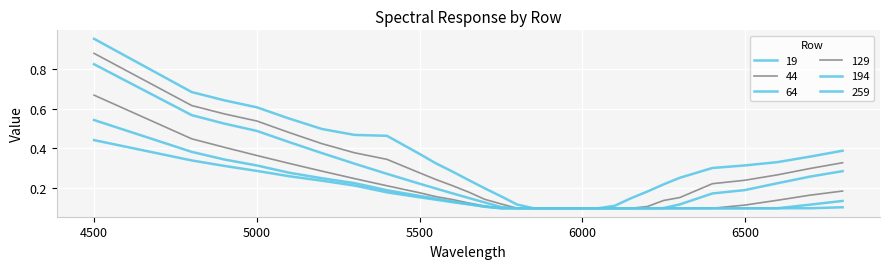

Reading right to left, transcribe all the data shown in this chart.

19: 0.4	0.4	0.3	0.3	0.3	0.3	0.2	0.2	0.2	0.1	0.1	0.1	0.1	0.1	0.1	0.1	0.2	0.2	0.2	0.3	0.3	0.4	0.5	0.5	0.5	0.5	0.6	0.6	0.7	0.9
44: 0.3	0.3	0.3	0.2	0.2	0.2	0.1	0.1	0.1	0.1	0.1	0.1	0.1	0.1	0.1	0.1	0.1	0.1	0.2	0.2	0.2	0.3	0.3	0.4	0.4	0.5	0.5	0.6	0.6	0.9
64: 0.3	0.3	0.2	0.2	0.2	0.1	0.1	0.1	0.1	0.1	0.1	0.1	0.1	0.1	0.1	0.1	0.1	0.1	0.2	0.2	0.2	0.2	0.3	0.3	0.4	0.4	0.5	0.5	0.6	0.8
129: 0.2	0.2	0.1	0.1	0.1	0.1	0.1	0.1	0.1	0.1	0.1	0.1	0.1	0.1	0.1	0.1	0.1	0.1	0.1	0.1	0.2	0.2	0.2	0.2	0.3	0.3	0.4	0.4	0.4	0.7
194: 0.1	0.1	0.1	0.1	0.1	0.1	0.1	0.1	0.1	0.1	0.1	0.1	0.1	0.1	0.1	0.1	0.1	0.1	0.1	0.1	0.1	0.2	0.2	0.2	0.3	0.3	0.3	0.3	0.4	0.5
259: 0.1	0.1	0.1	0.1	0.1	0.1	0.1	0.1	0.1	0.1	0.1	0.1	0.1	0.1	0.1	0.1	0.1	0.1	0.1	0.1	0.1	0.2	0.2	0.2	0.2	0.3	0.3	0.3	0.3	0.4